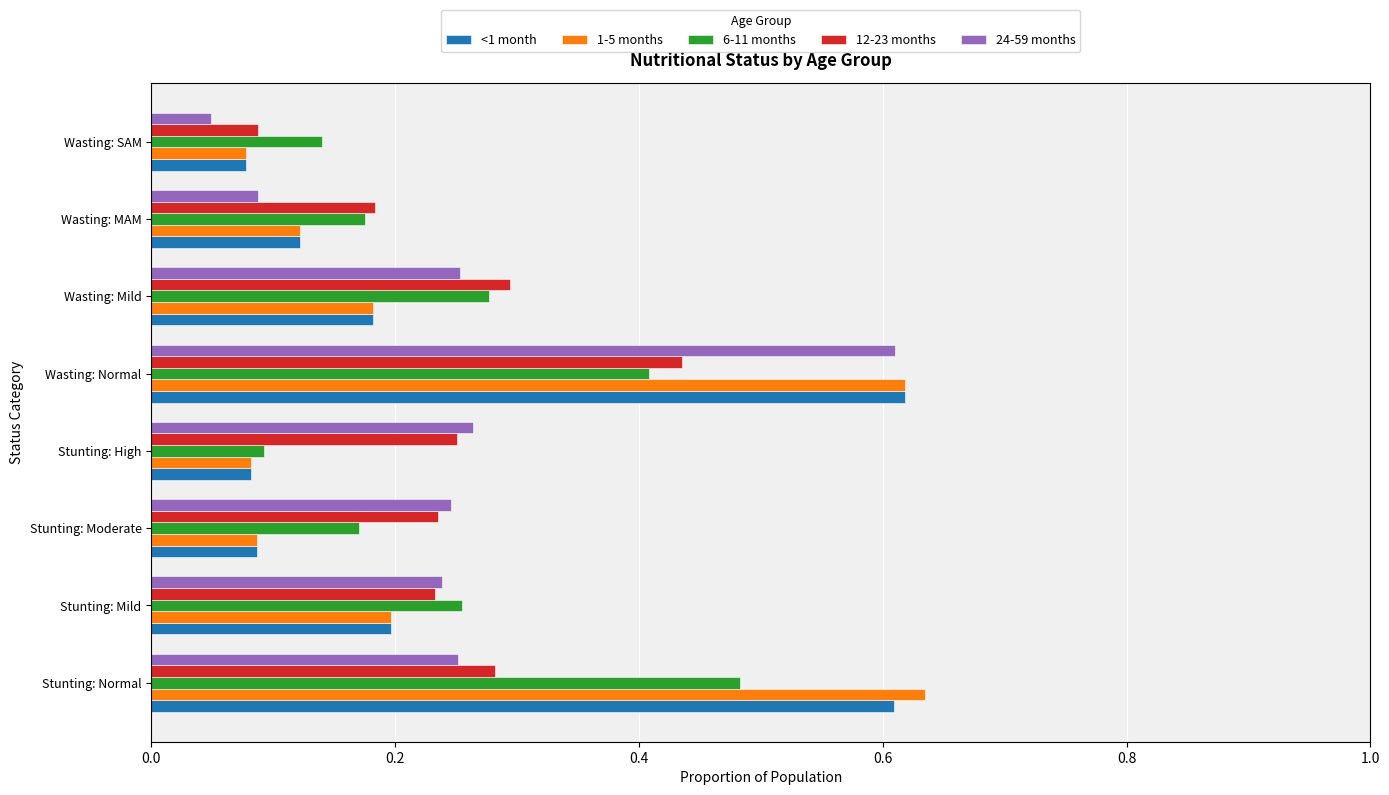

The 1-5 months series shows 0.3 at Stunting: Normal. True or false?

False